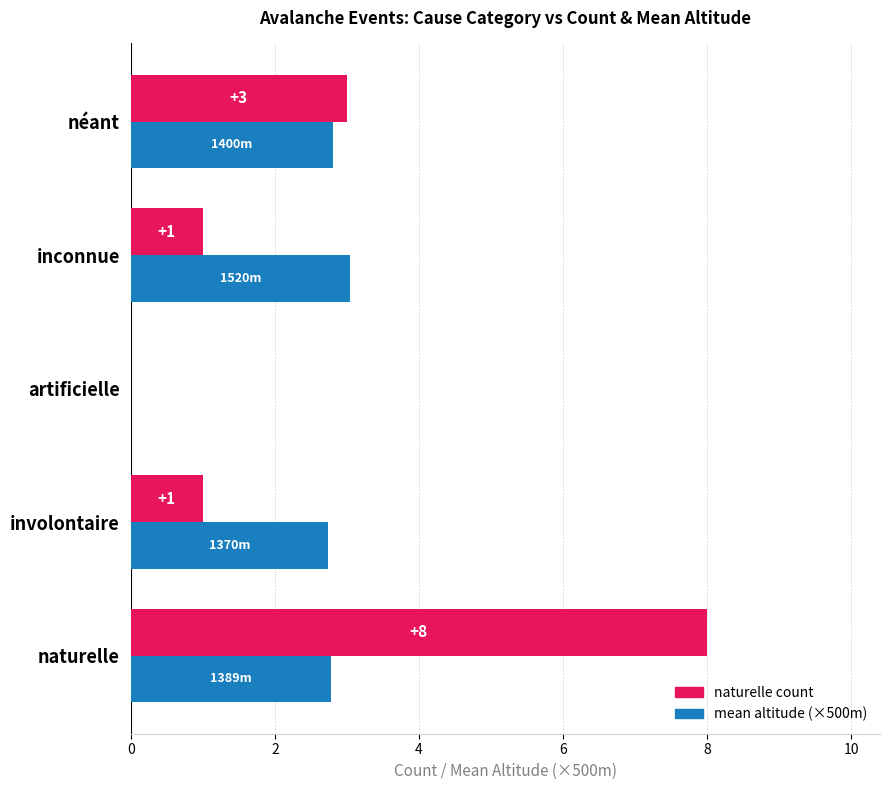

What is the highest value of the naturelle count series?

8.0